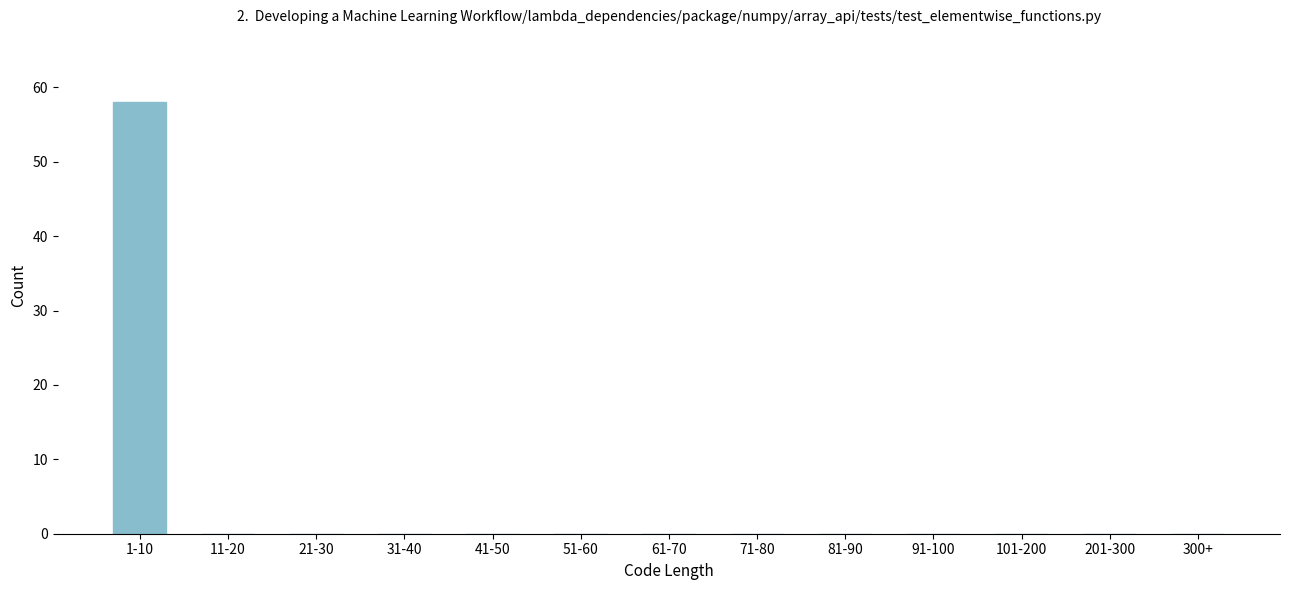

Reading left to right, what are all the values shown in this chart?

1-10=58	11-20=0	21-30=0	31-40=0	41-50=0	51-60=0	61-70=0	71-80=0	81-90=0	91-100=0	101-200=0	201-300=0	300+=0